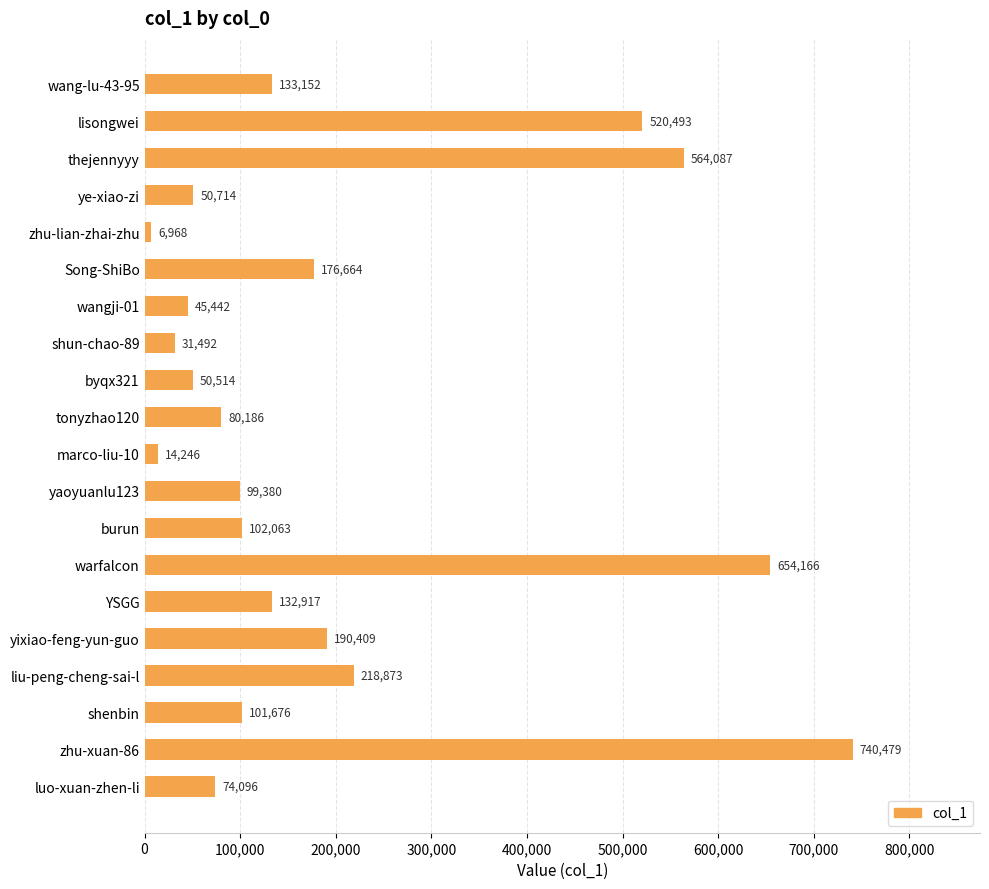

Reading top to bottom, transcribe all the data shown in this chart.

wang-lu-43-95=133152	lisongwei=520493	thejennyyy=564087	ye-xiao-zi=50714	zhu-lian-zhai-zhu=6968	Song-ShiBo=176664	wangji-01=45442	shun-chao-89=31492	byqx321=50514	tonyzhao120=80186	marco-liu-10=14246	yaoyuanlu123=99380	burun=102063	warfalcon=654166	YSGG=132917	yixiao-feng-yun-guo=190409	liu-peng-cheng-sai-l=218873	shenbin=101676	zhu-xuan-86=740479	luo-xuan-zhen-li=74096